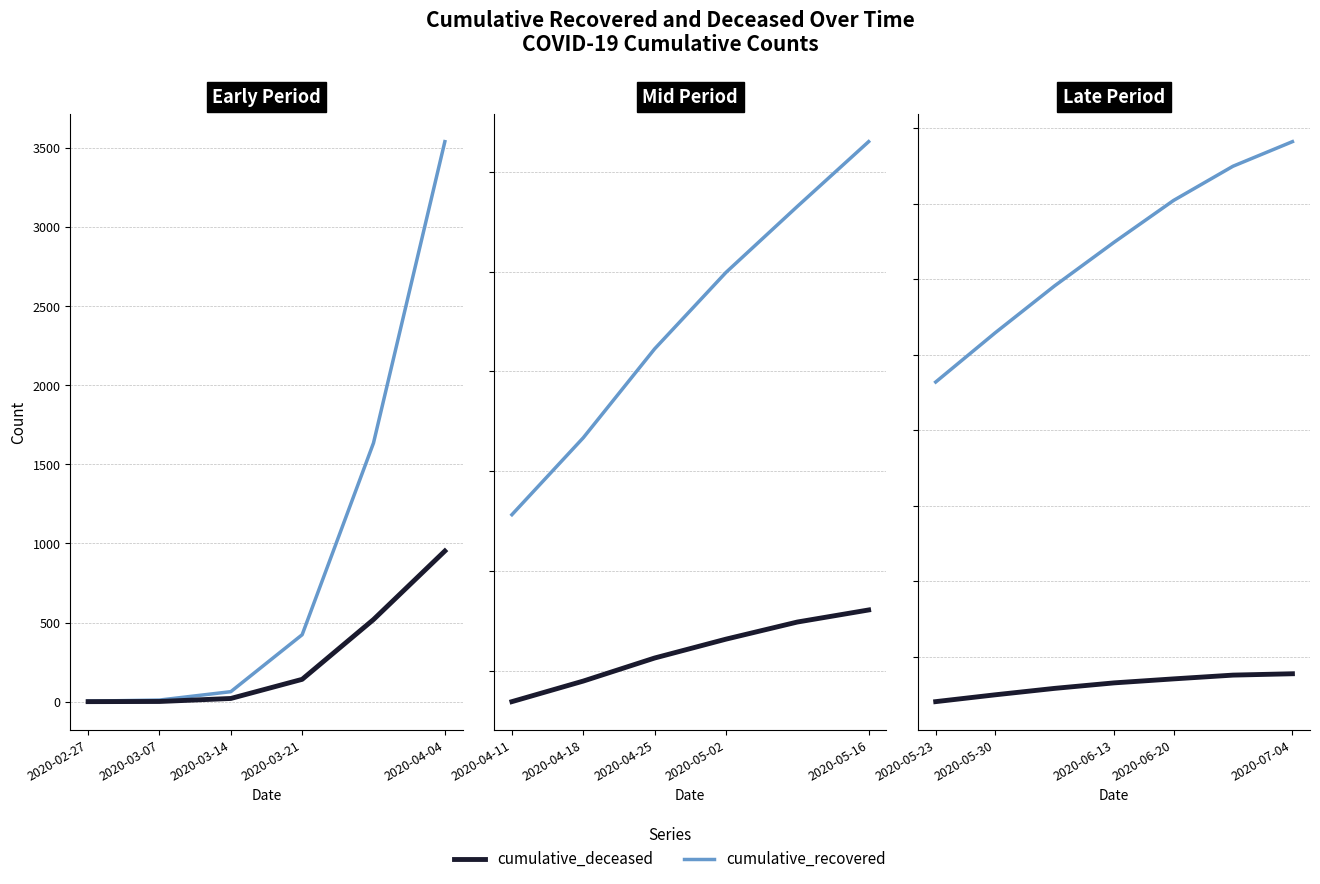

How many distinct data groups are displayed?

2